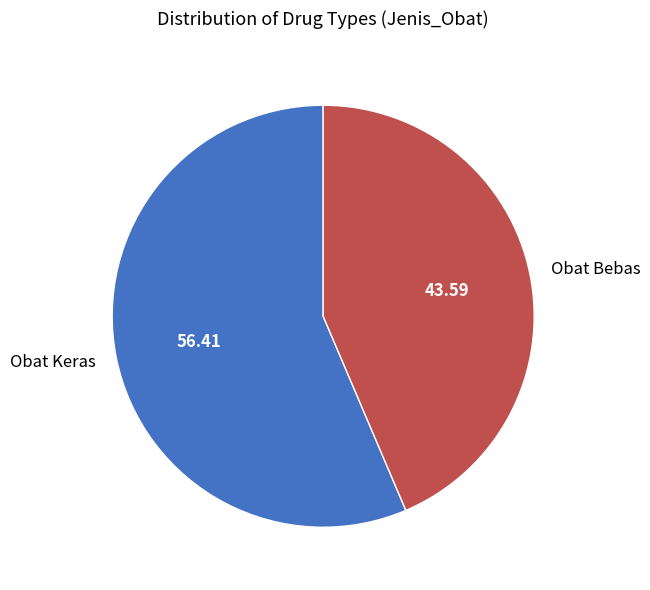

True or false: Obat Bebas accounts for 68% of the total.

False